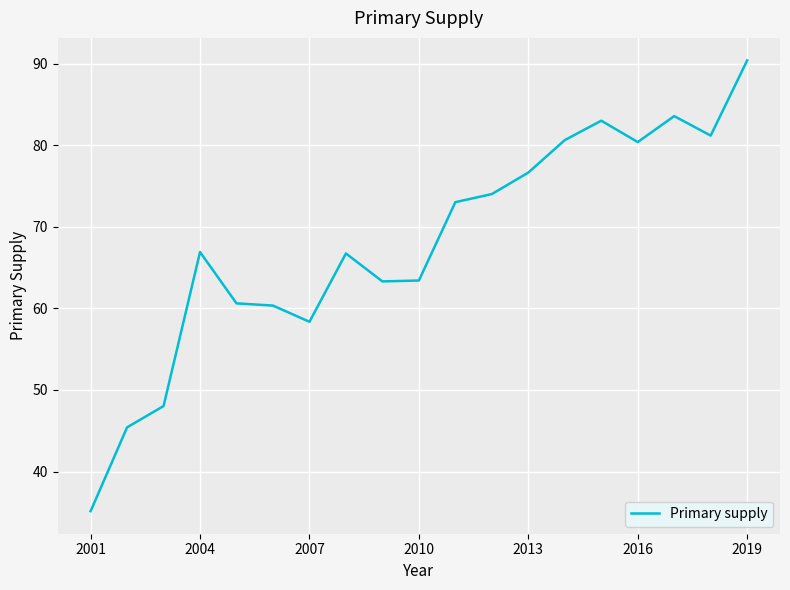

What is the minimum value shown in the chart?

35.1